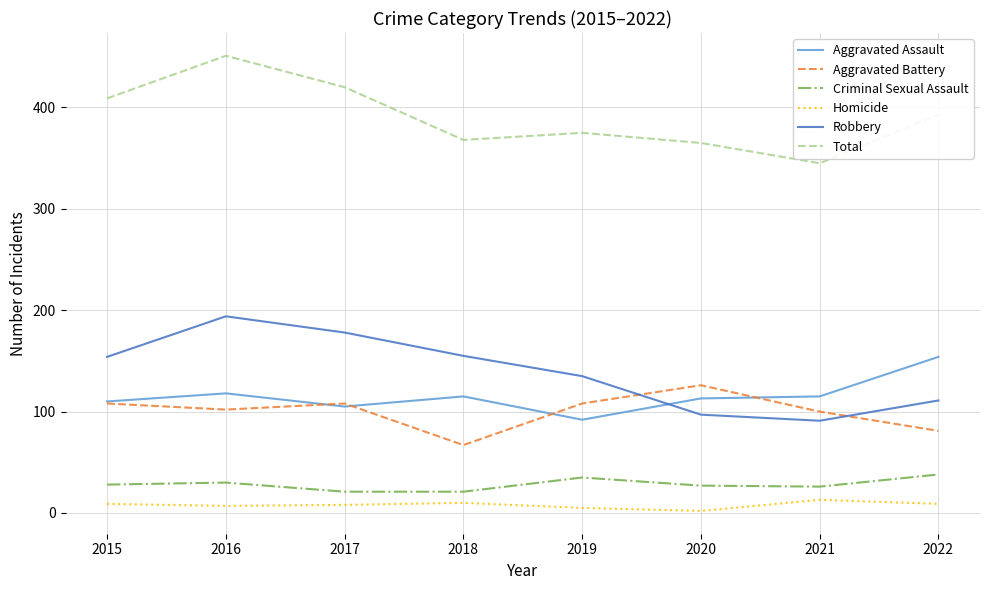

True or false: Homicide and Robbery cross at least once.

False